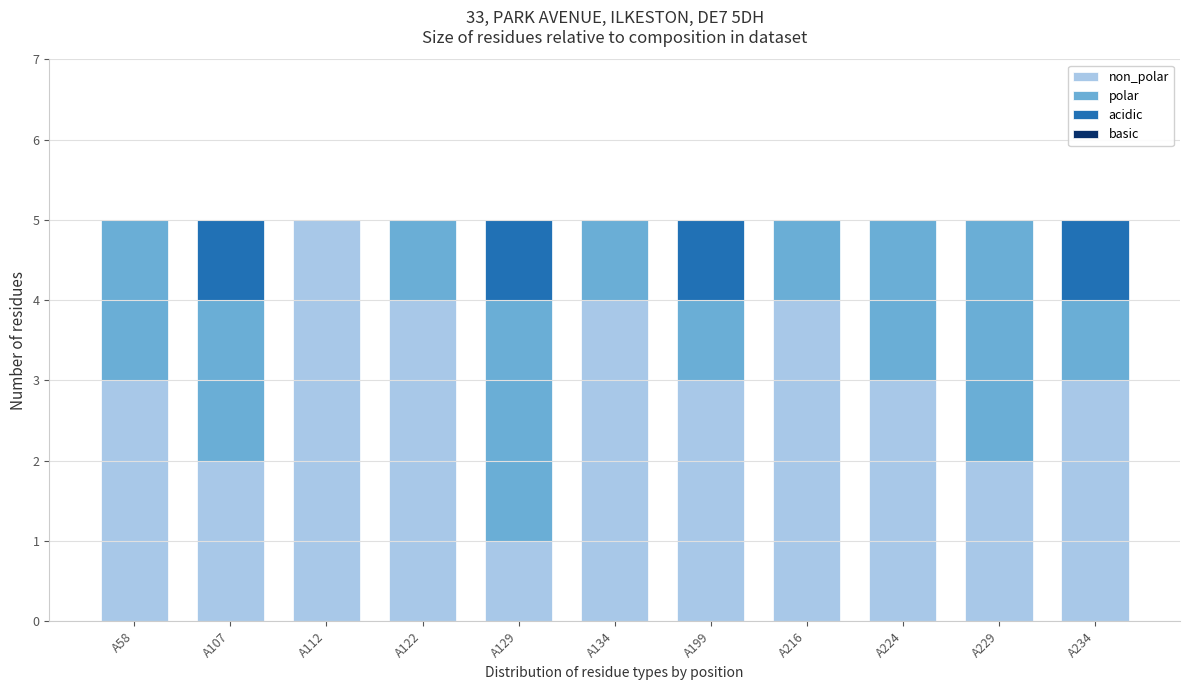

What is the total value across all series at A134?

5